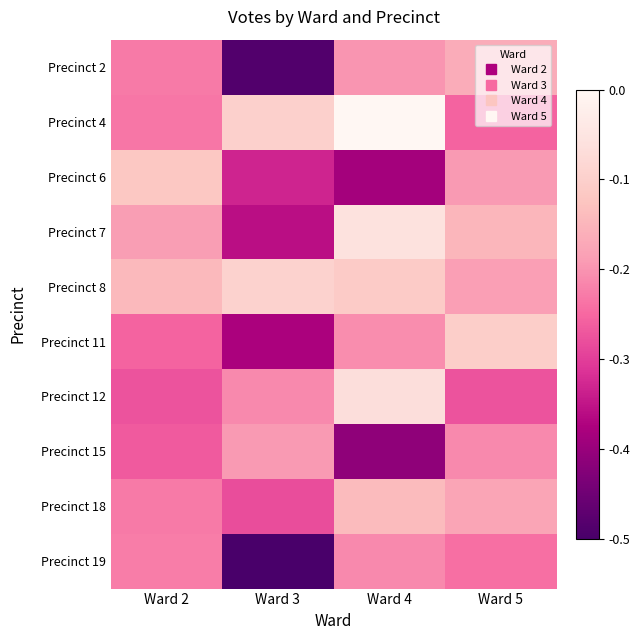

List the series in order of their peak value, highest first.

Precinct 4, Precinct 7, Precinct 12, Precinct 8, Precinct 11, Precinct 6, Precinct 18, Precinct 2, Precinct 15, Precinct 19